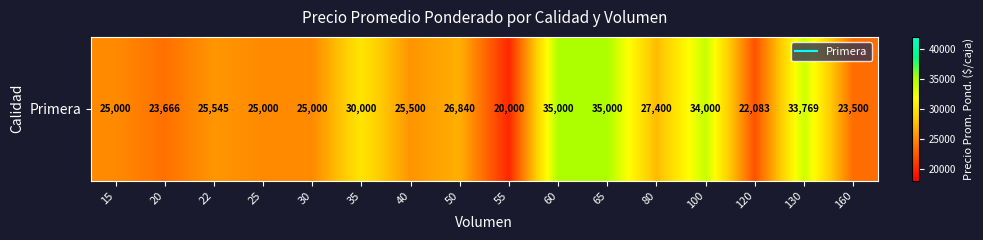

At which label does the data first exceed 25545?

35